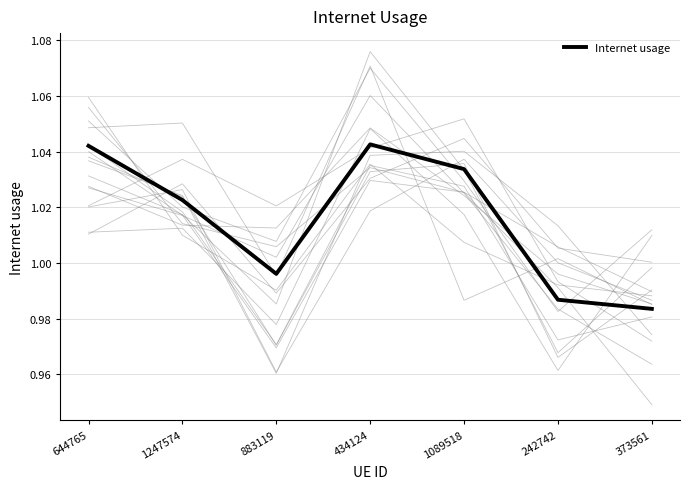

True or false: the data shows 1.0 at 644765.

True